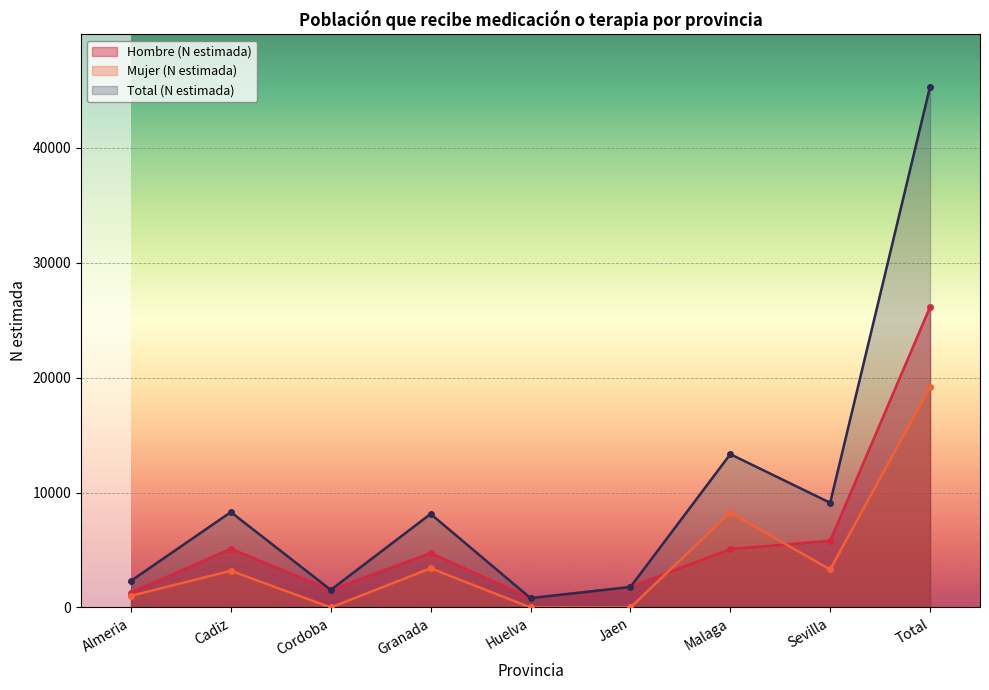

Reading left to right, transcribe all the data shown in this chart.

Hombre (N estimada): 1301	5107	1531	4732	814	1781	5084	5804	26154
Mujer (N estimada): 1018	3192	0	3409	0	0	8257	3306	19183
Total (N estimada): 2320	8300	1531	8141	814	1781	13341	9110	45338